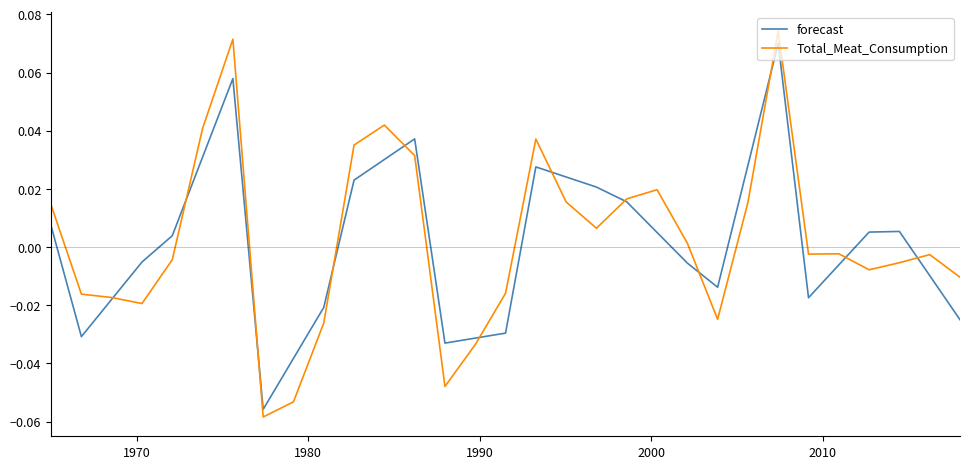

What are all the series names shown in the legend?

forecast, Total_Meat_Consumption